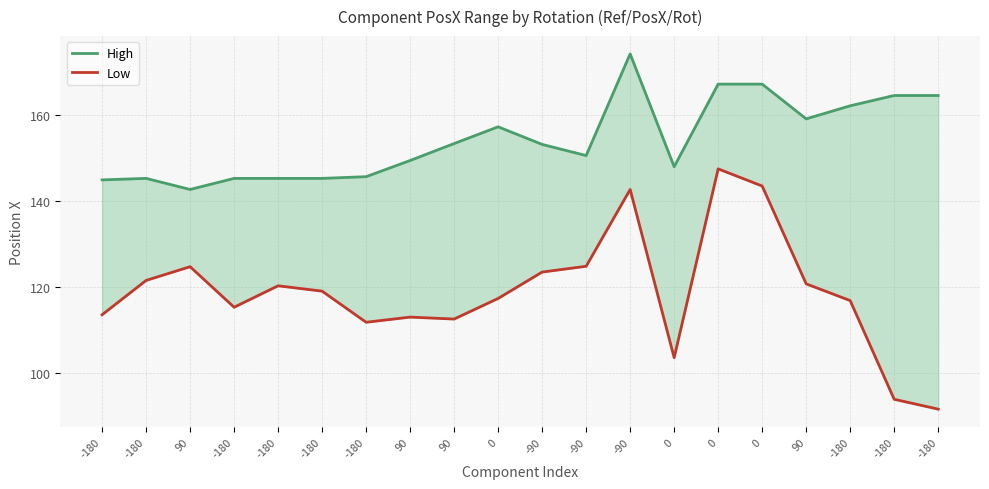

What is the label of the 12th point from the right?

90